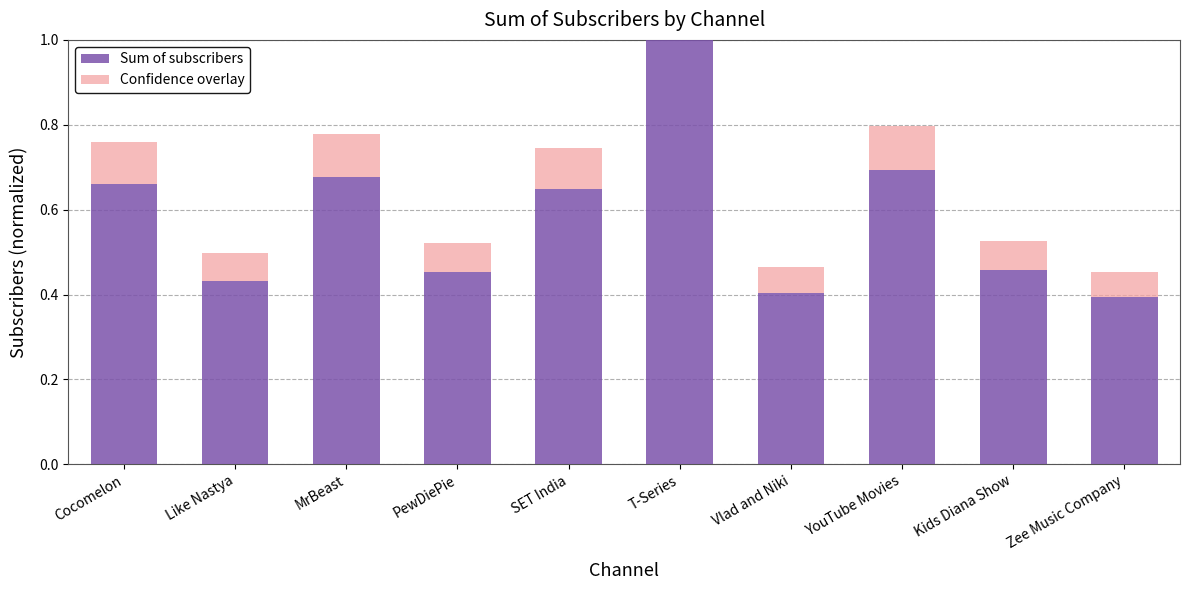

The Sum of subscribers series shows 0.6 at Zee Music Company. True or false?

False